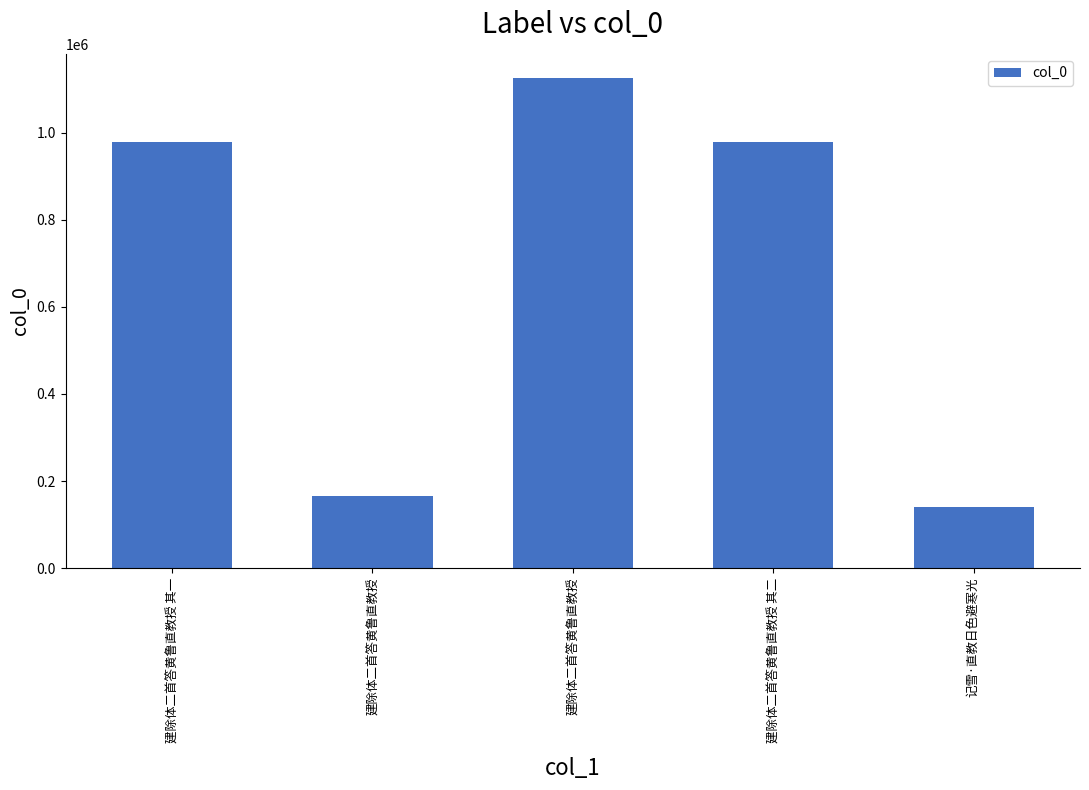

Are the bars horizontal?

No